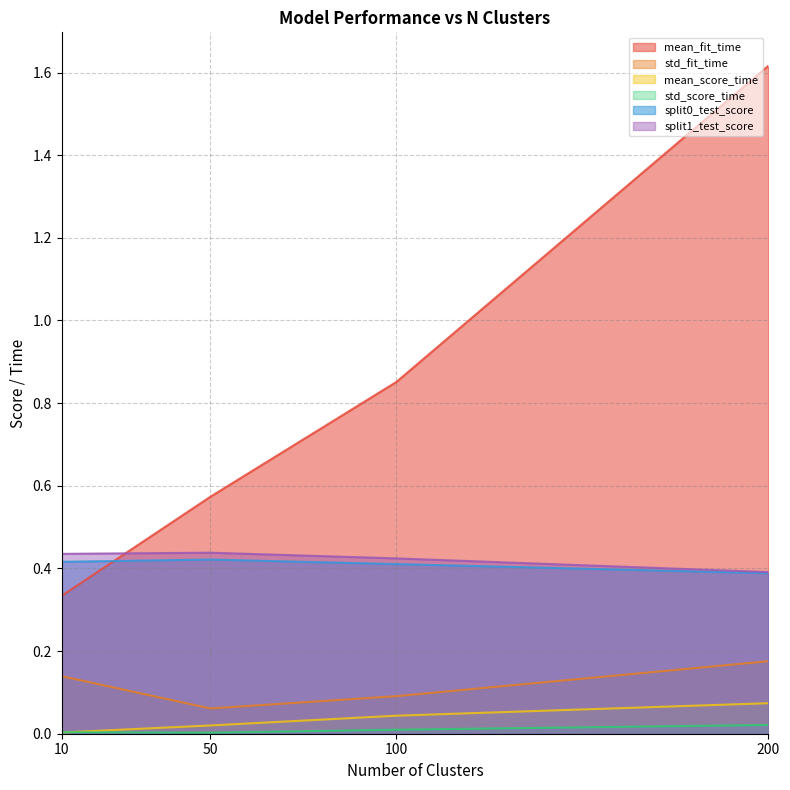

What is the difference between the maximum and second lowest values in the mean_score_time series?

0.1